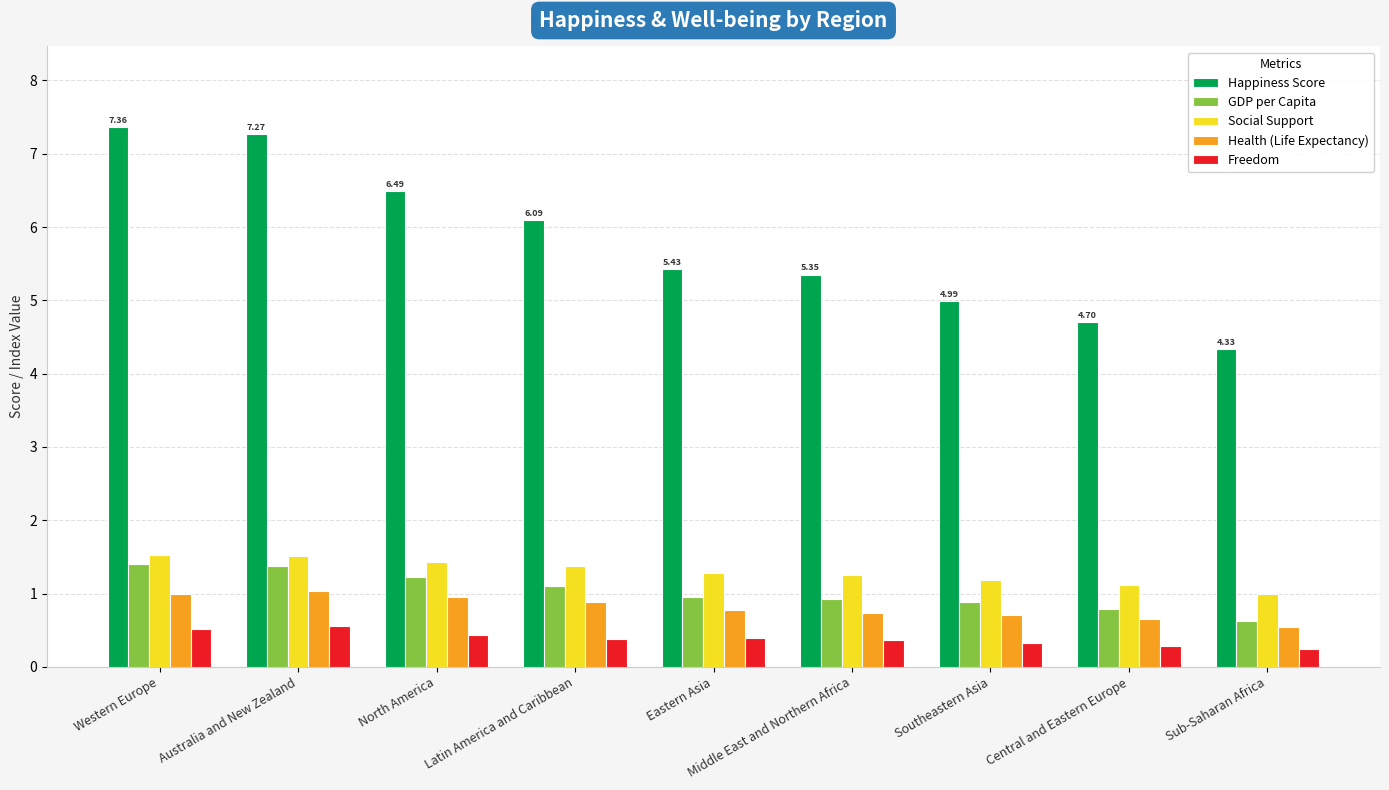

Rank the categories by Happiness Score value from lowest to highest.

Sub-Saharan Africa, Central and Eastern Europe, Southeastern Asia, Middle East and Northern Africa, Eastern Asia, Latin America and Caribbean, North America, Australia and New Zealand, Western Europe